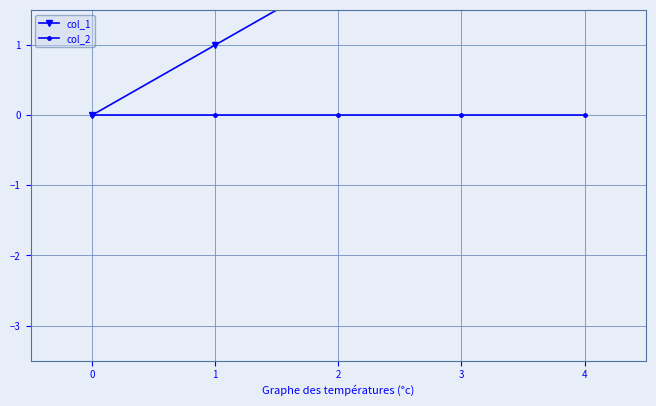

True or false: col_2 and col_1 intersect in this chart.

False